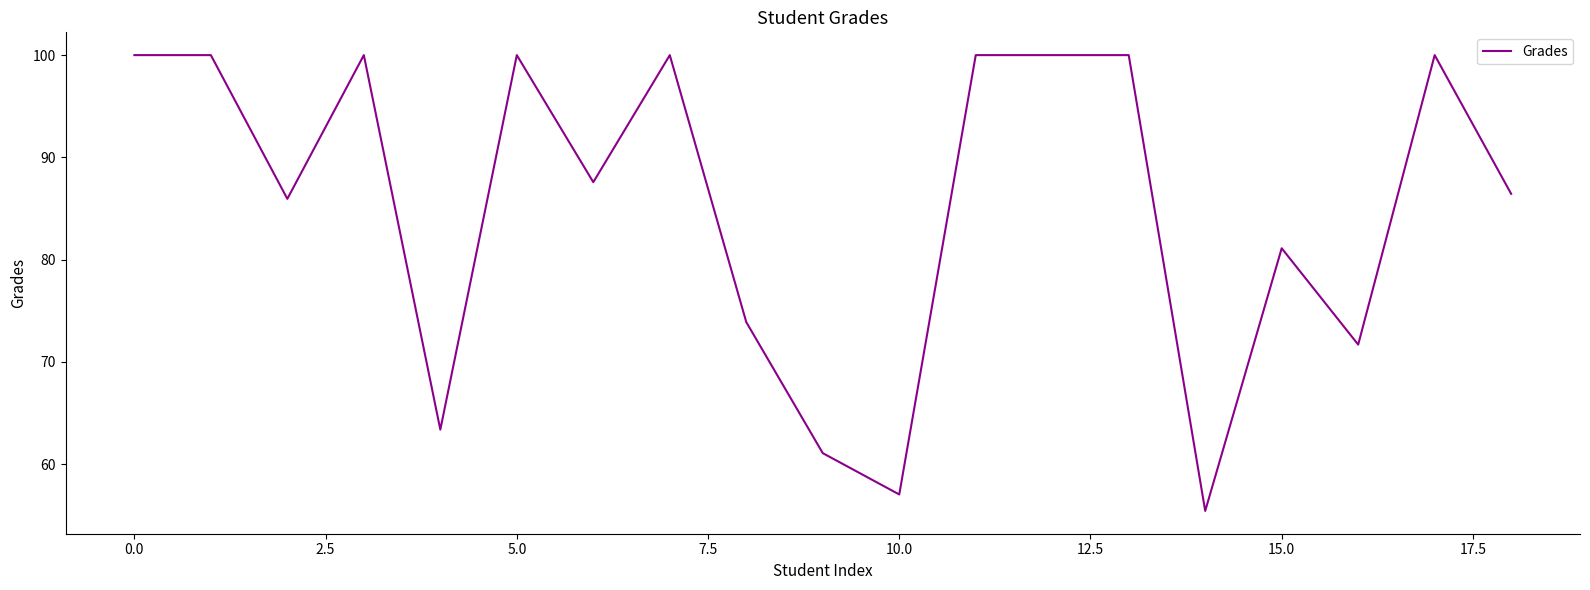

What is the difference between the maximum and minimum values?

44.6